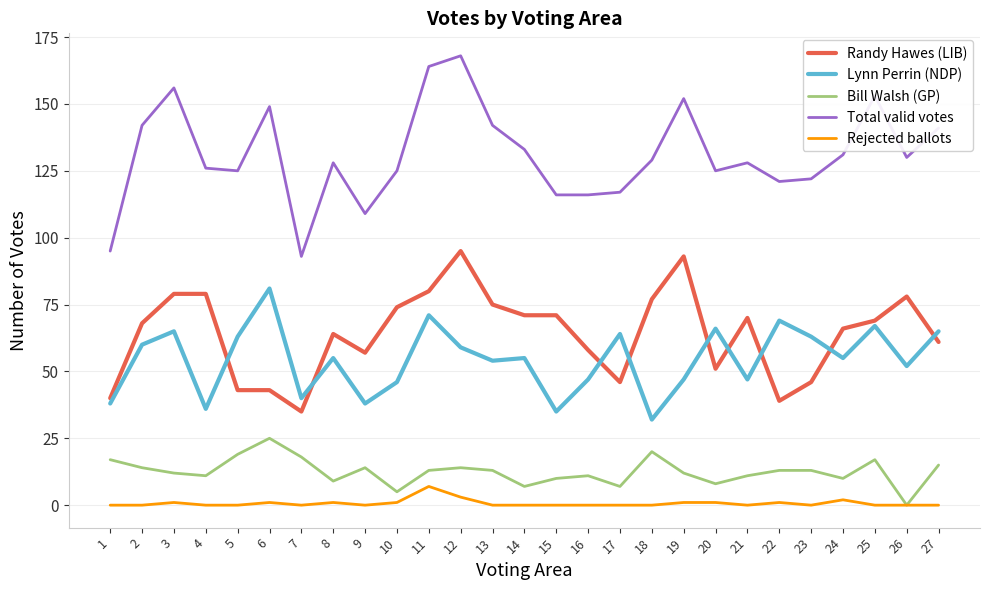

True or false: Lynn Perrin (NDP) and Total valid votes cross at least once.

False